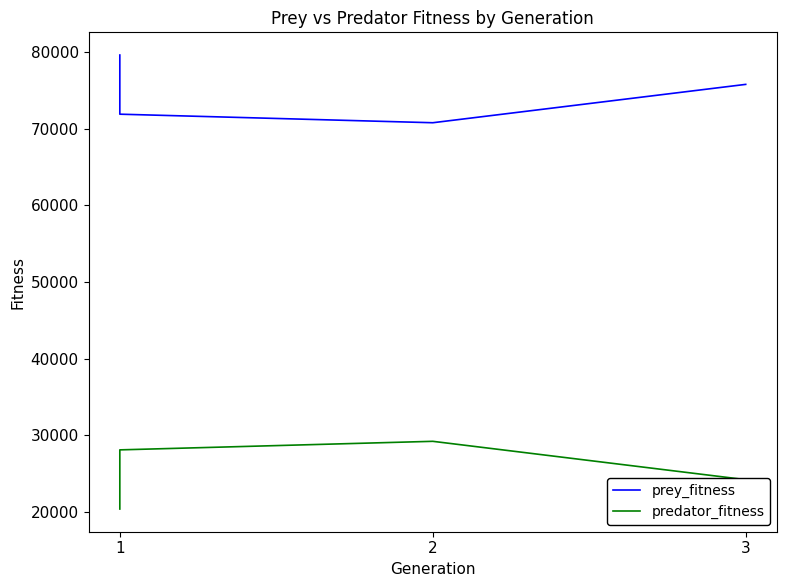

The value of predator_fitness at 3 is 24206. True or false?

True